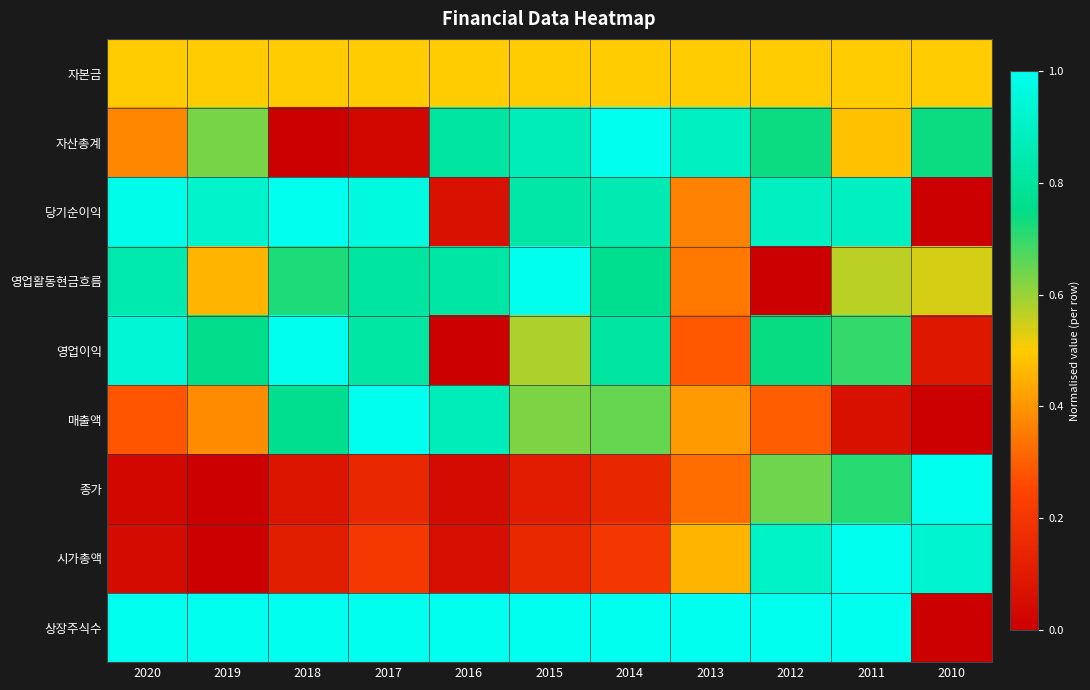

Which category has the highest value across all series?

2014